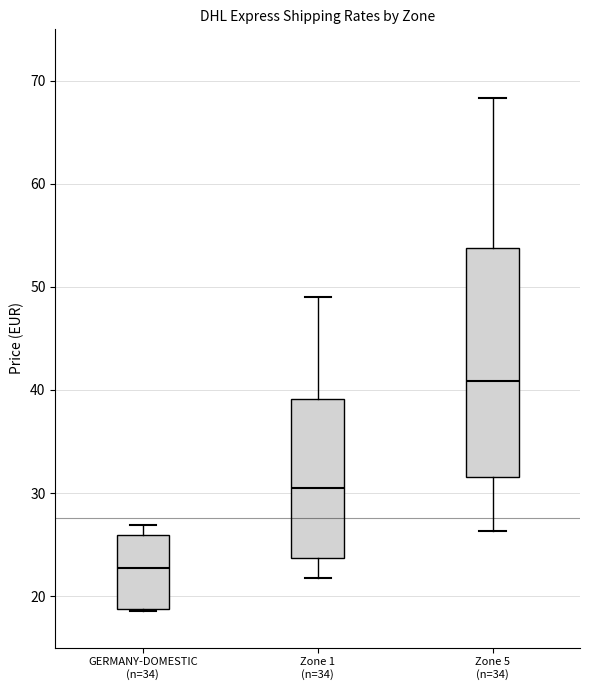

Where is the lower edge of the box for GERMANY-DOMESTIC (n=34) on the y-axis? The values are not printed on the chart, so give them approximately, as read against the axis.

19